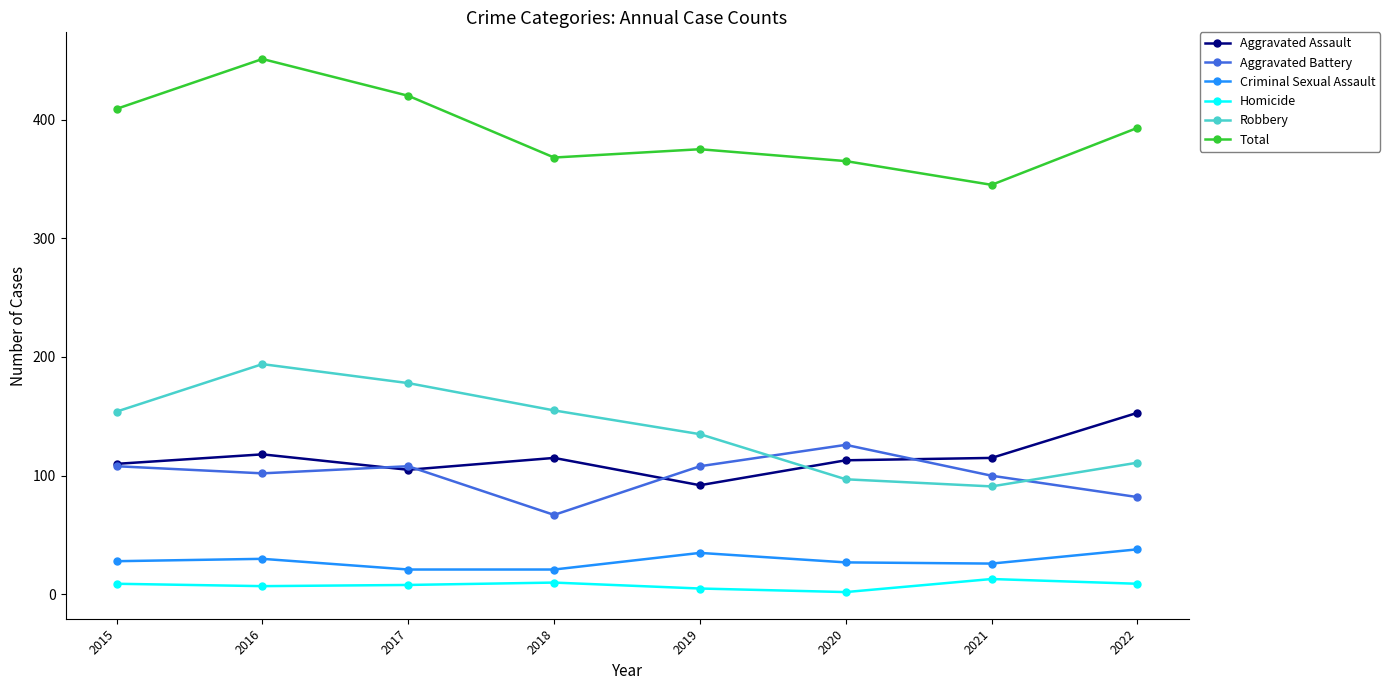

Is this an area chart (filled region under the line)?

No